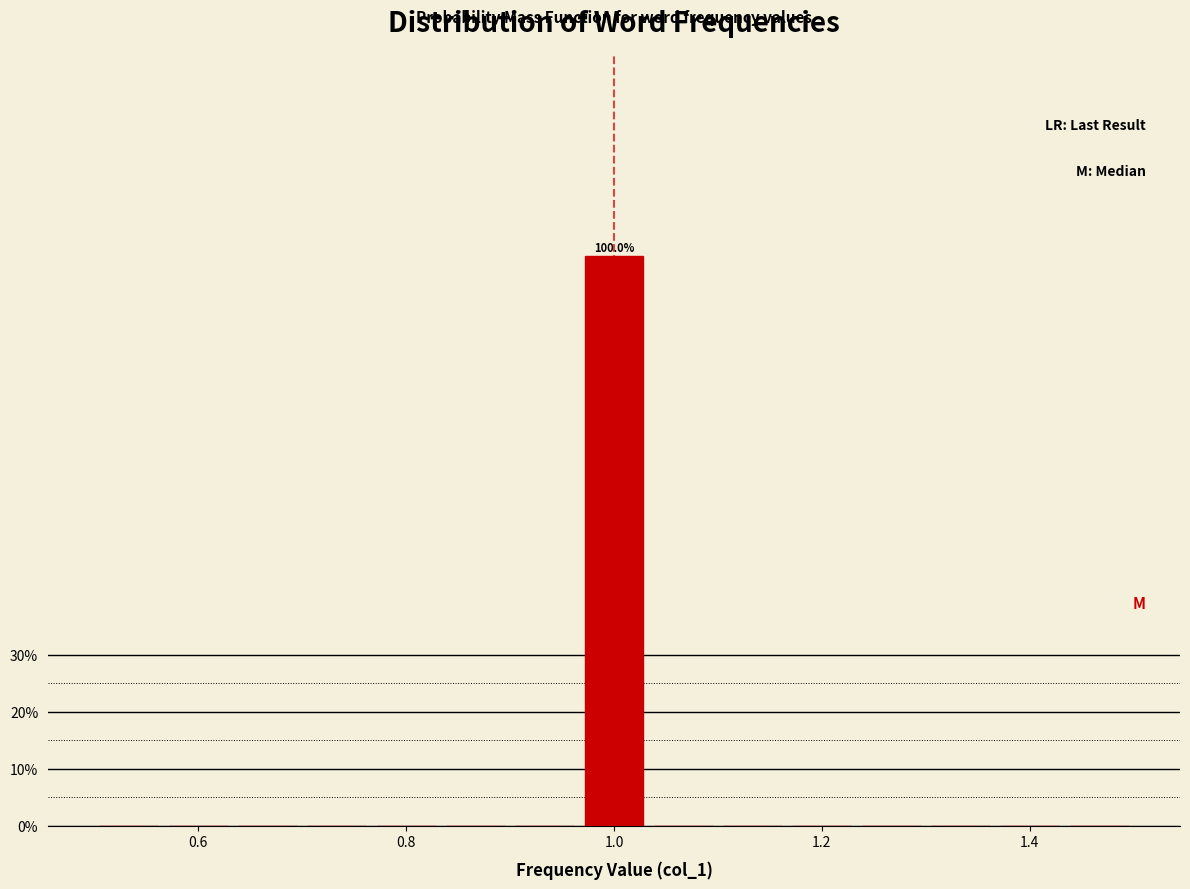

Around what value on the x-axis is the tallest bar? Give the approximate position of its centre, as read against the axis.

1.00